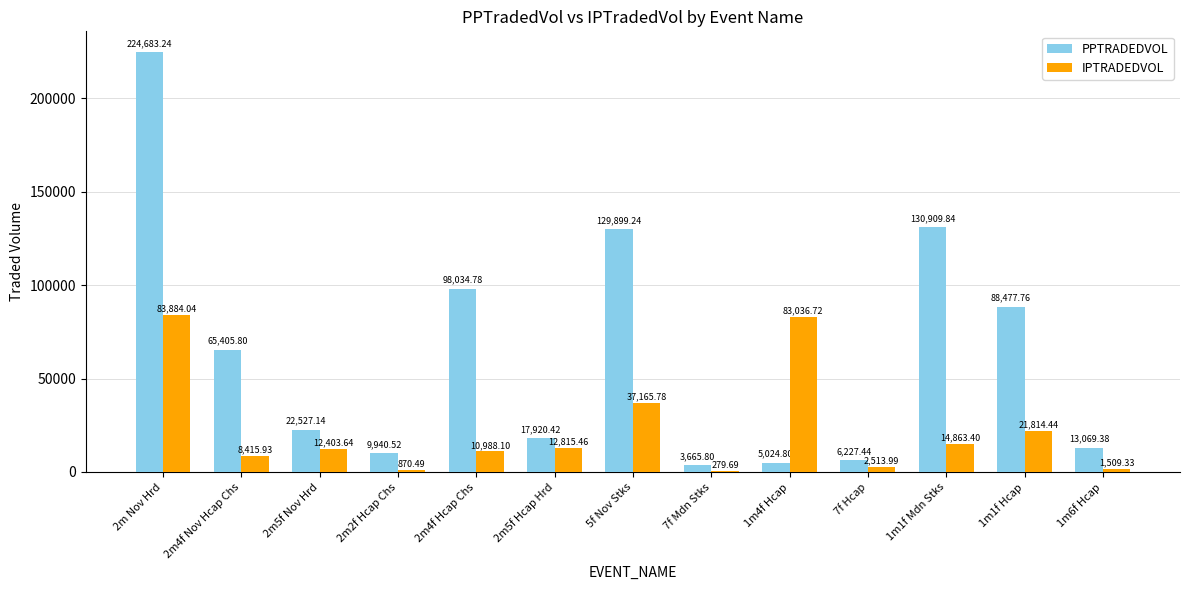

Reading left to right, list all the values displayed in this chart.

PPTRADEDVOL: 224683.2	65405.8	22527.1	9940.5	98034.8	17920.4	129899.2	3665.8	5024.8	6227.4	130909.8	88477.8	13069.4
IPTRADEDVOL: 83884.0	8415.9	12403.6	870.5	10988.1	12815.5	37165.8	279.7	83036.7	2514.0	14863.4	21814.4	1509.3